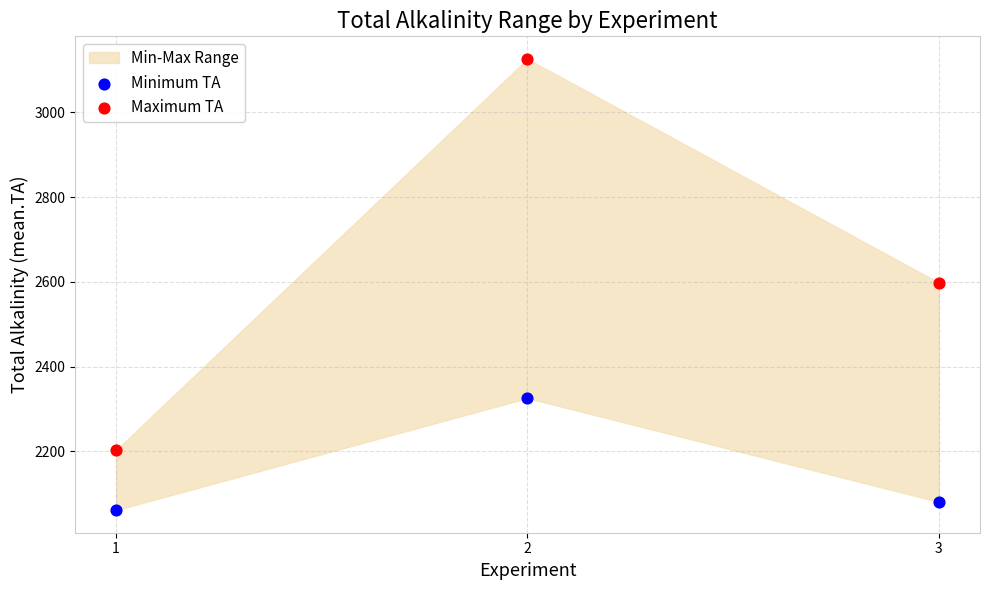

Across all data points, what is the average X value?

2.0